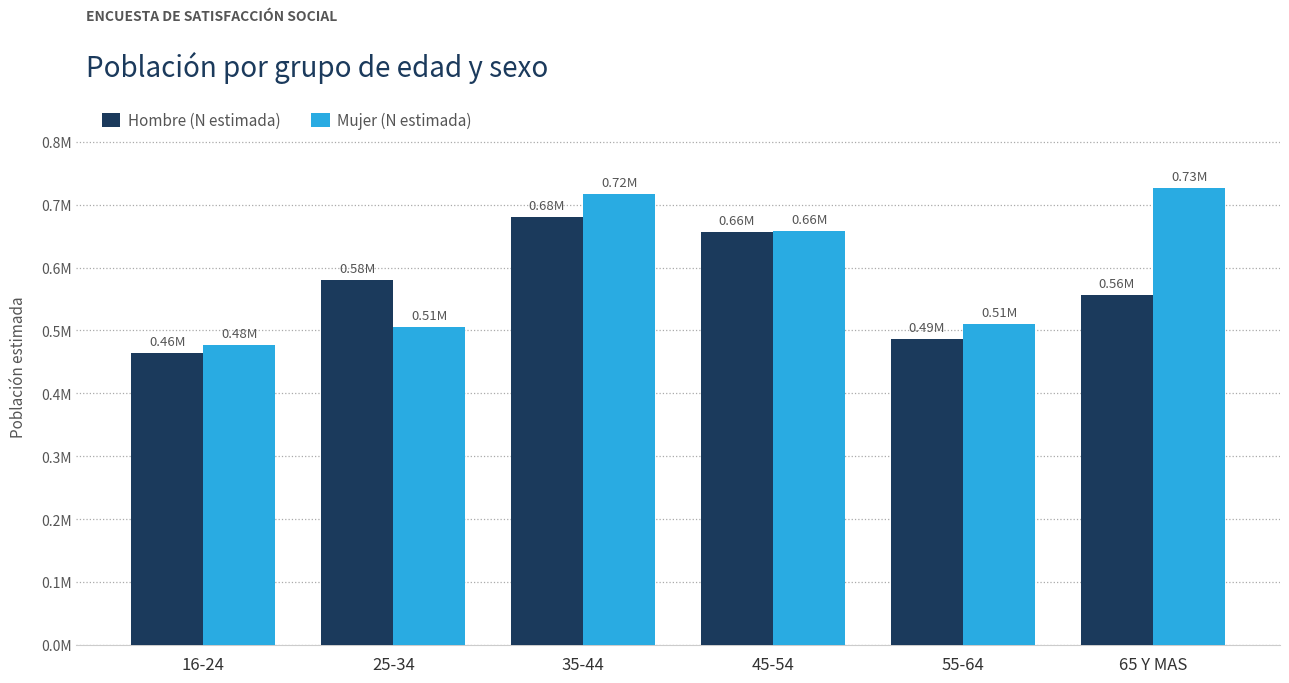

Reading left to right, what are all the values shown in this chart?

Hombre (N estimada): 16-24=0.5	25-34=0.6	35-44=0.7	45-54=0.7	55-64=0.5	65 Y MAS=0.6
Mujer (N estimada): 16-24=0.5	25-34=0.5	35-44=0.7	45-54=0.7	55-64=0.5	65 Y MAS=0.7